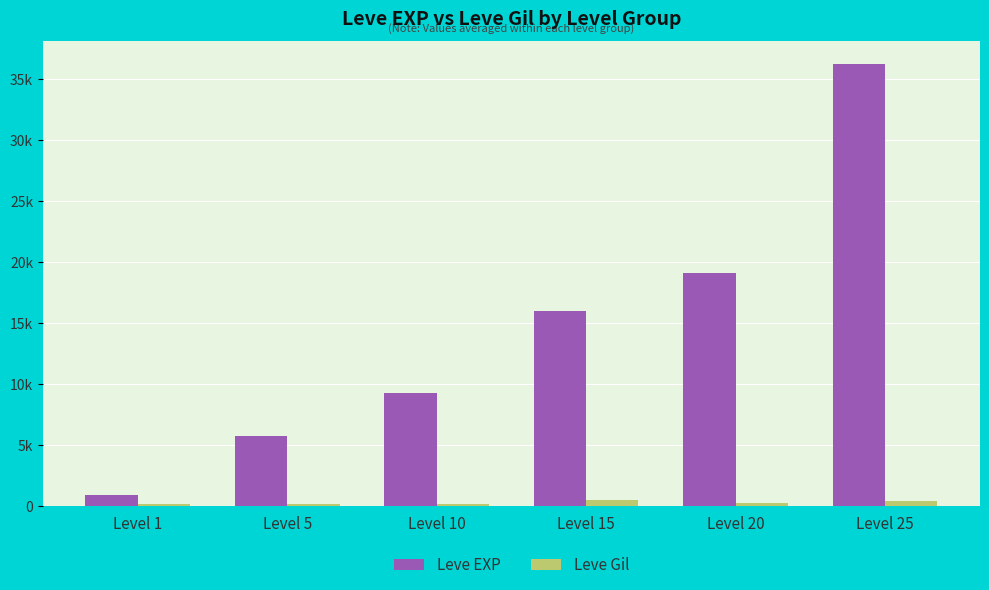

What is the value of the Leve Gil bar at the 1st from the left?

128